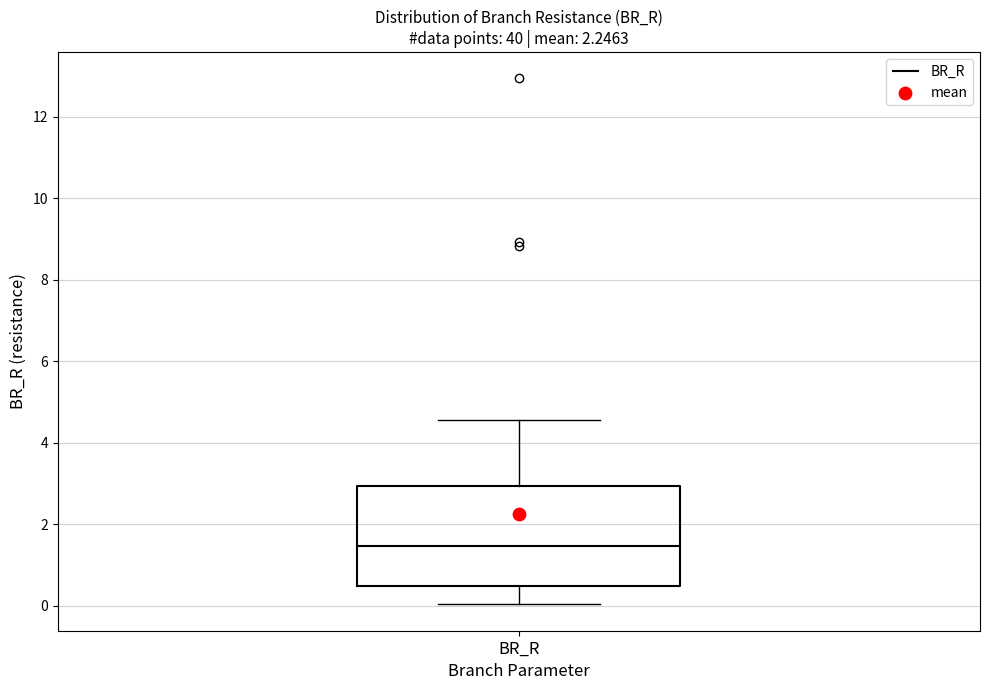

Where does the lower whisker of the box for BR_R end on the y-axis? The values are not printed on the chart, so give them approximately, as read against the axis.

0.0